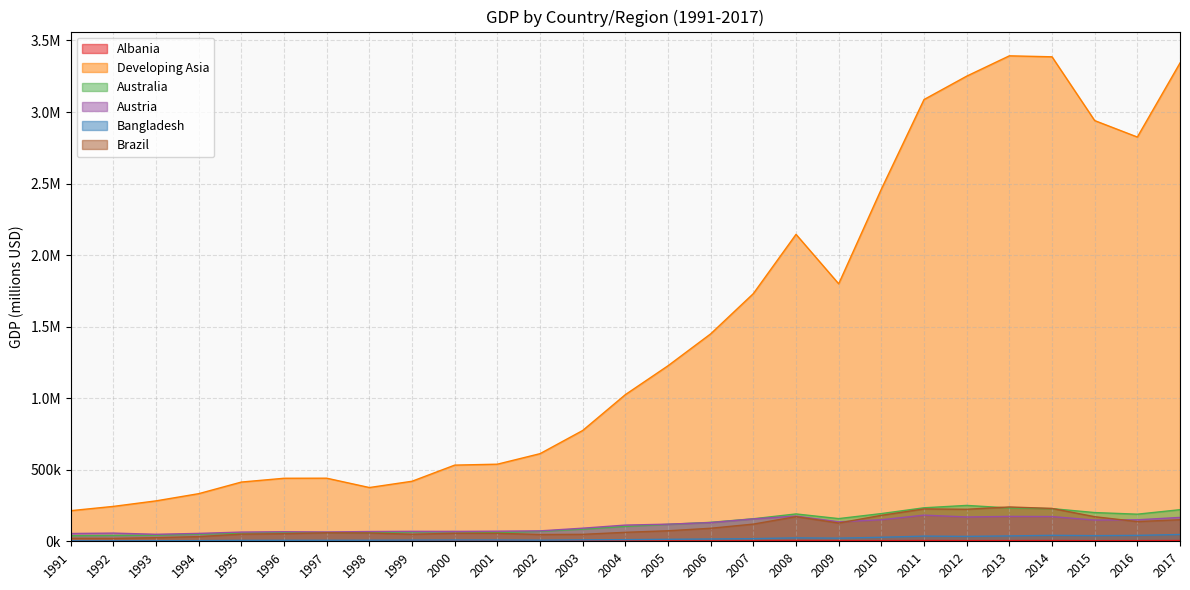

At which category is the sum across all series the highest?

2013